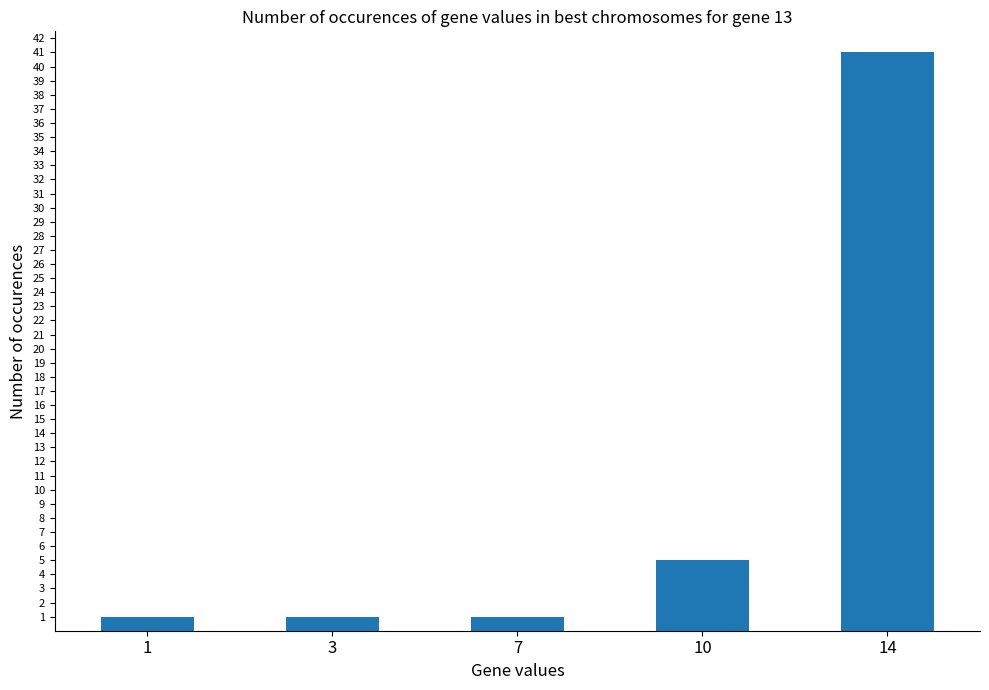

At which label is the value closest to 21?

10